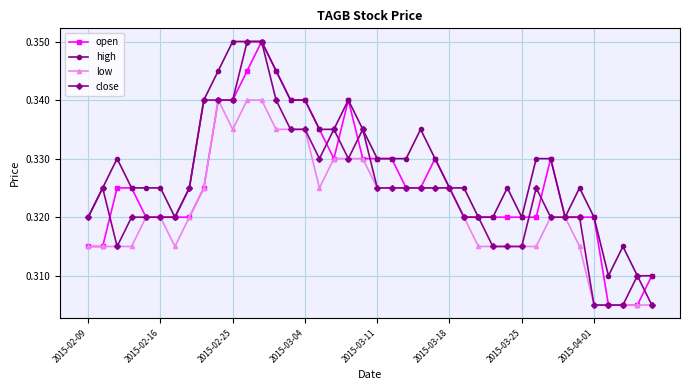

What are all the series names shown in the legend?

open, high, low, close